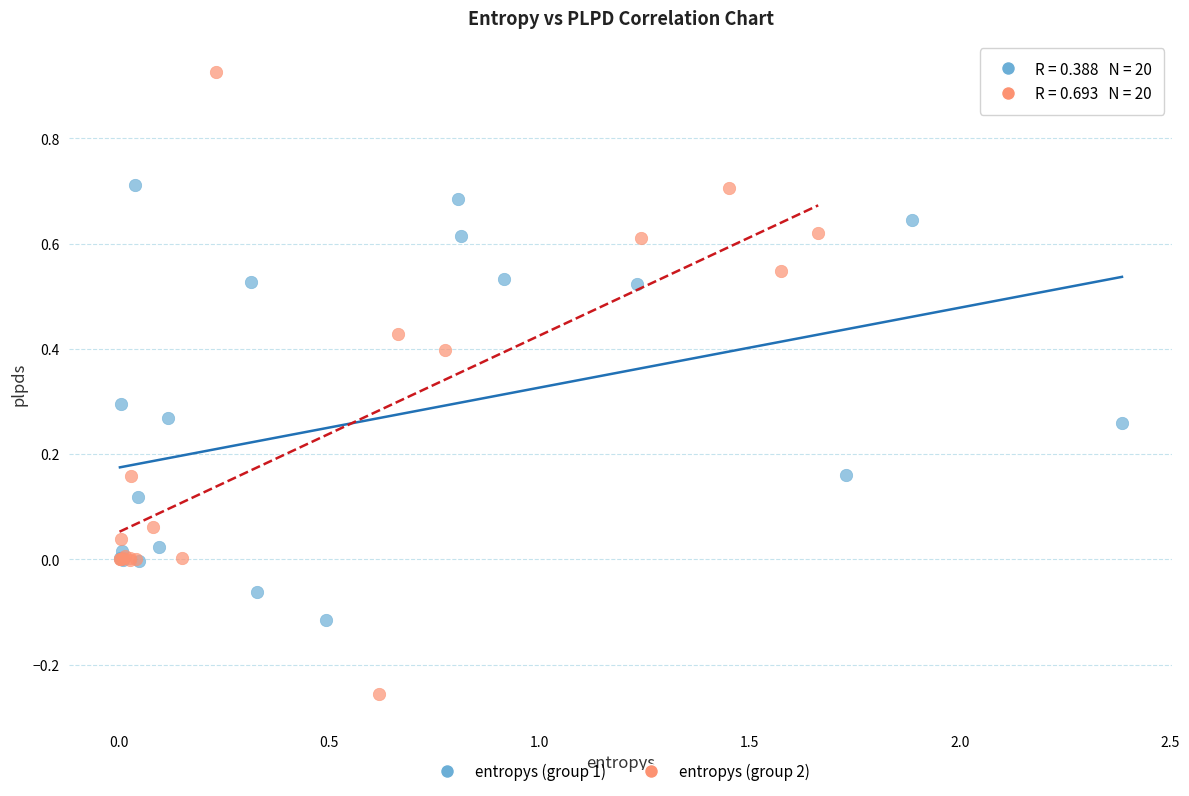

Which series reaches the minimum Y coordinate?

entropys (group 2)